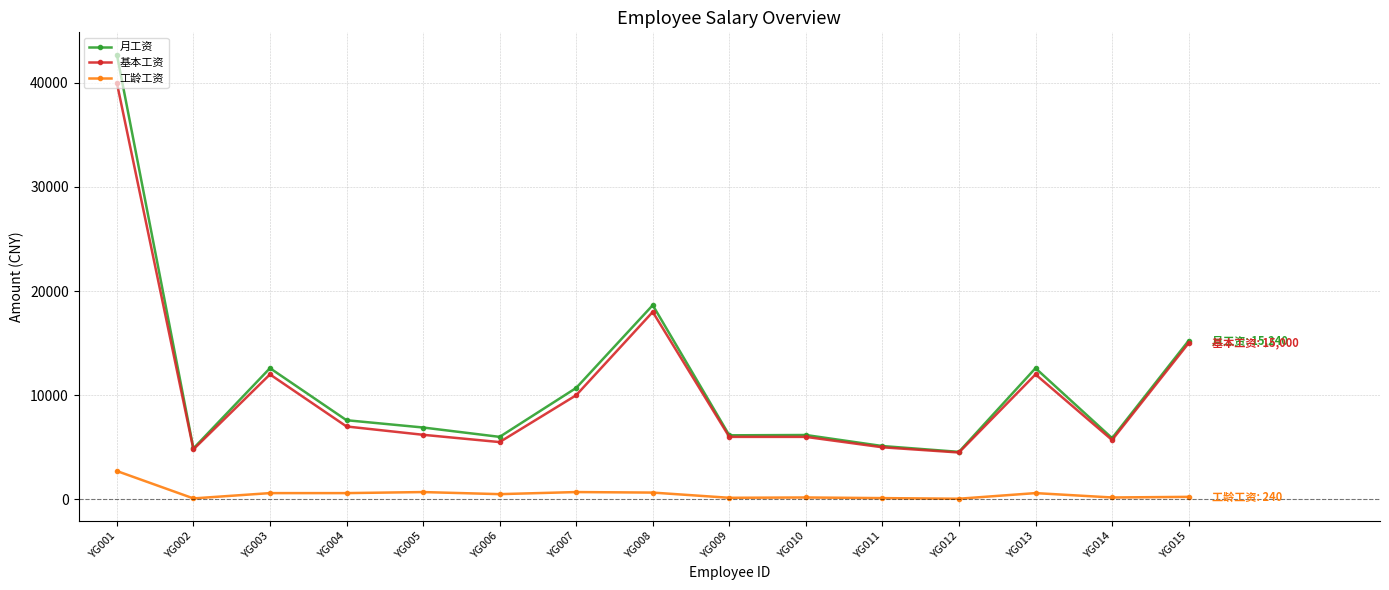

The 工龄工资 series shows 700 at YG005. True or false?

True